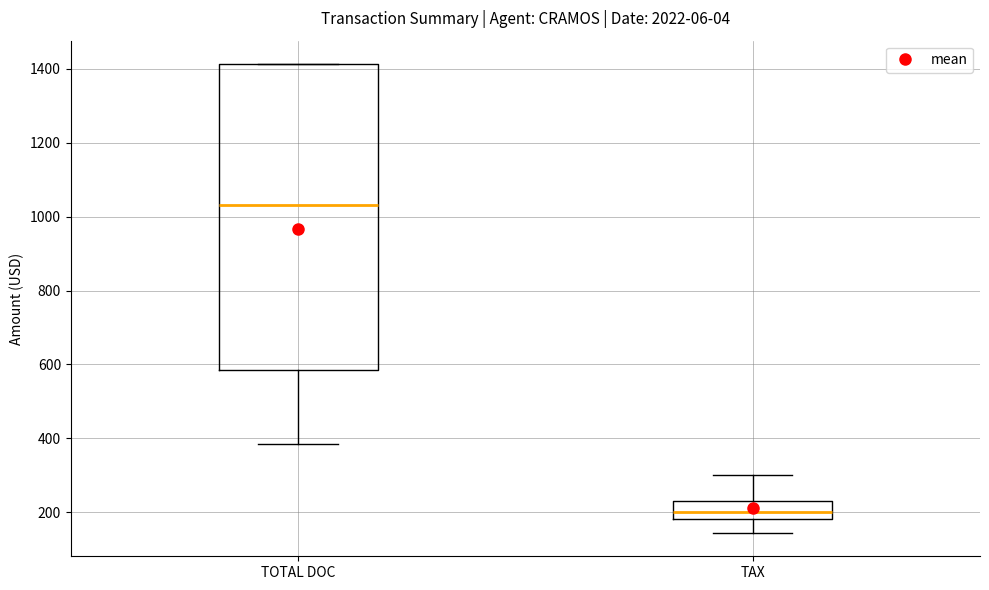

Where does the median line of the box for TOTAL DOC sit on the y-axis? The values are not printed on the chart, so give them approximately, as read against the axis.

1040